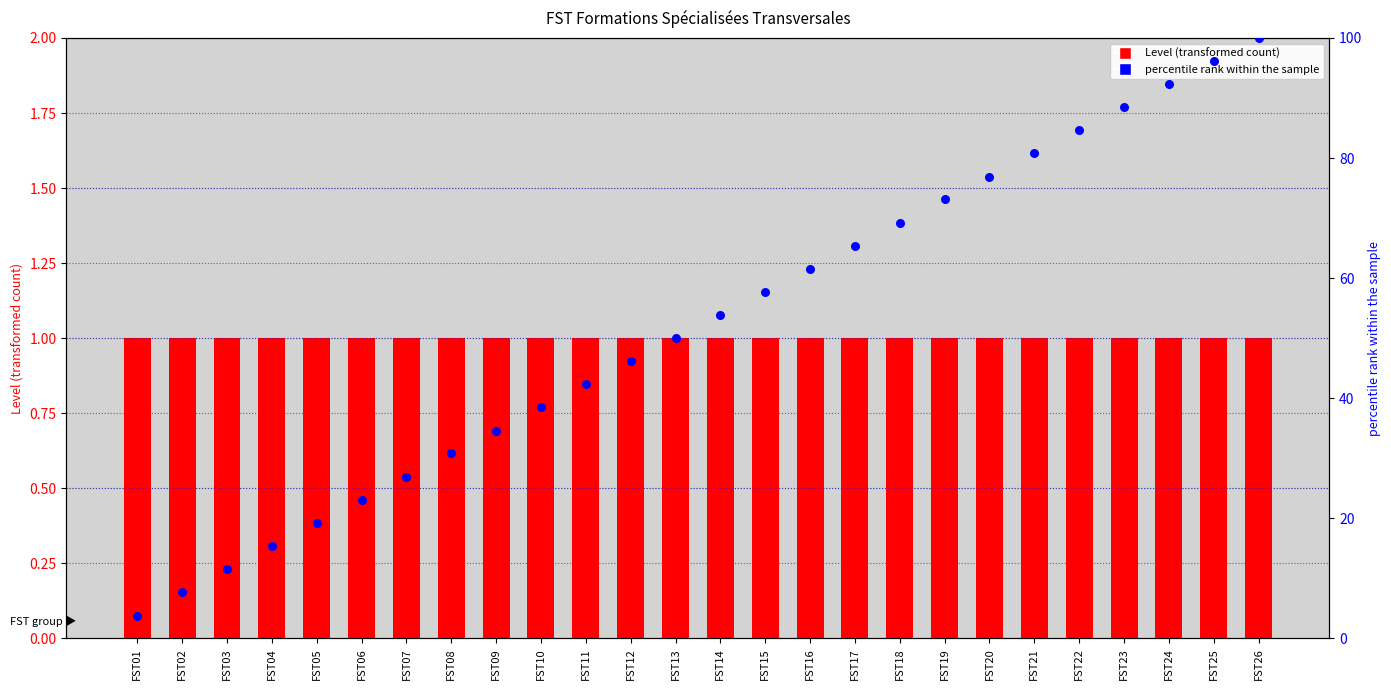

What are all the series names shown in the legend?

Level, percentile rank within the sample